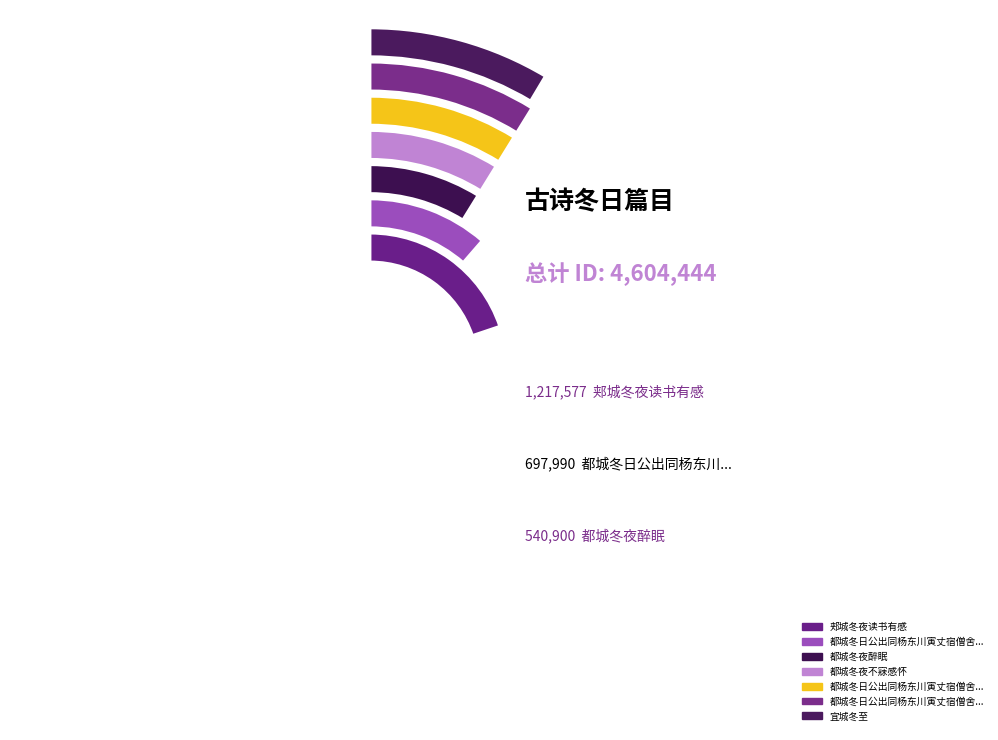

Rank the categories by value from lowest to highest.

宜城冬至, 都城冬日公出同杨东川寅丈宿僧舍二首 其一, 都城冬日公出同杨东川寅丈宿僧舍二首 其二, 都城冬夜不寐感怀, 都城冬夜醉眠, 都城冬日公出同杨东川寅丈宿僧舍二首, 郏城冬夜读书有感